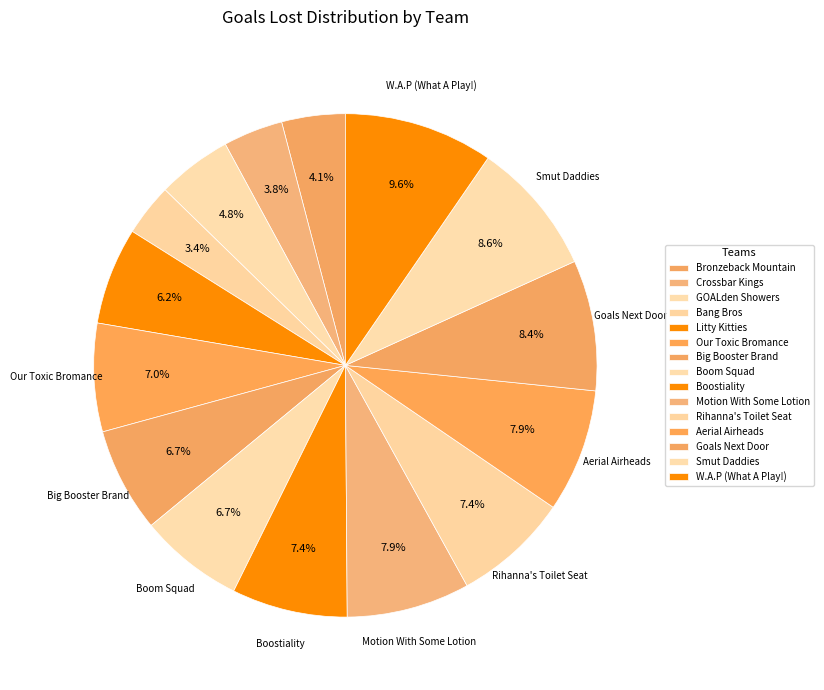

Is it true that Aerial Airheads is 20% of the pie?

False